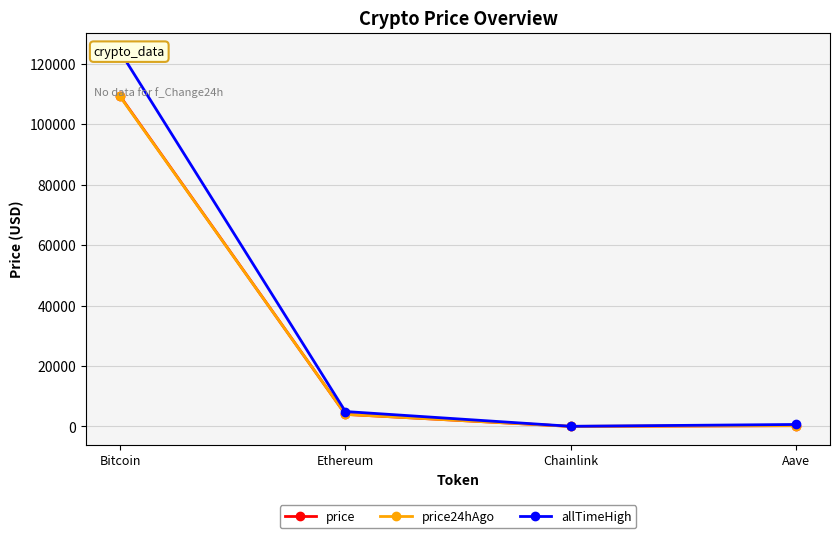

What is the difference between the highest and lowest values at Bitcoin?

14859.0